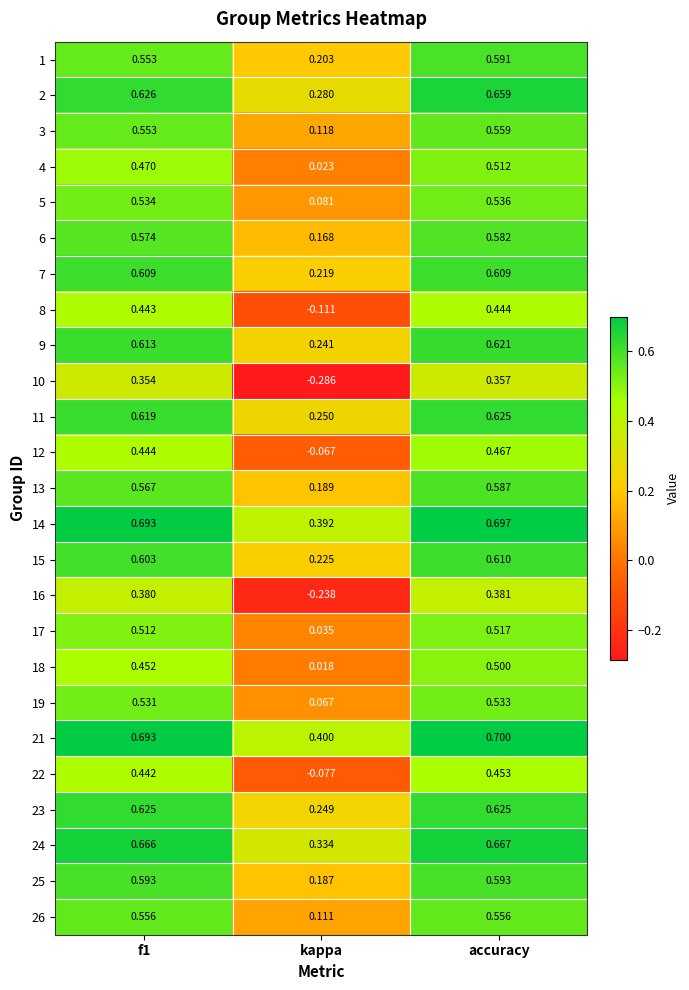

At which category is the sum across all series the highest?

accuracy